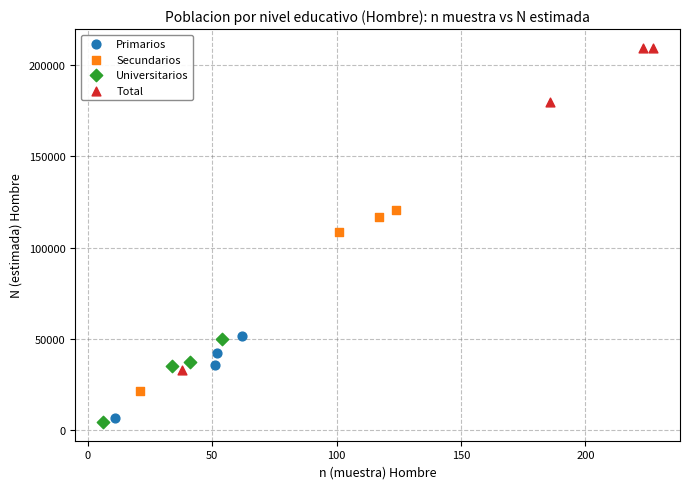

Which series has the largest Y range (max minus min)?

Total